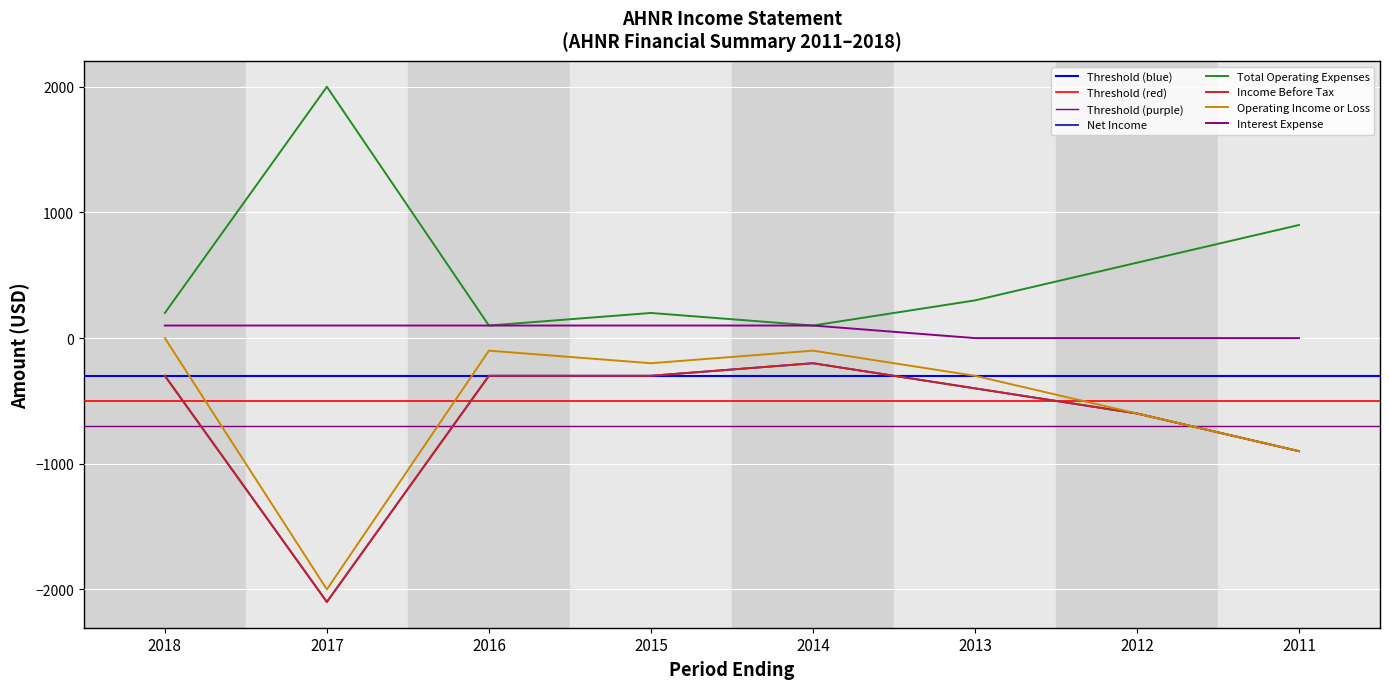

Which series has the widest spread of values?

Operating Income or Loss